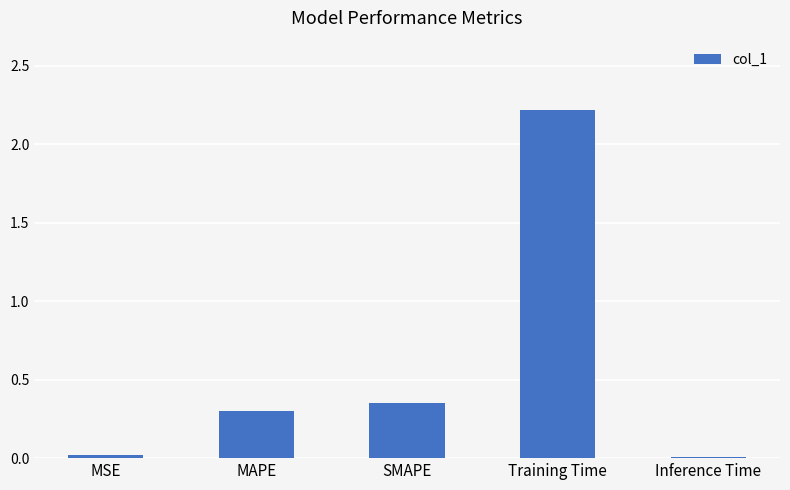

How many distinct data groups are displayed?

1